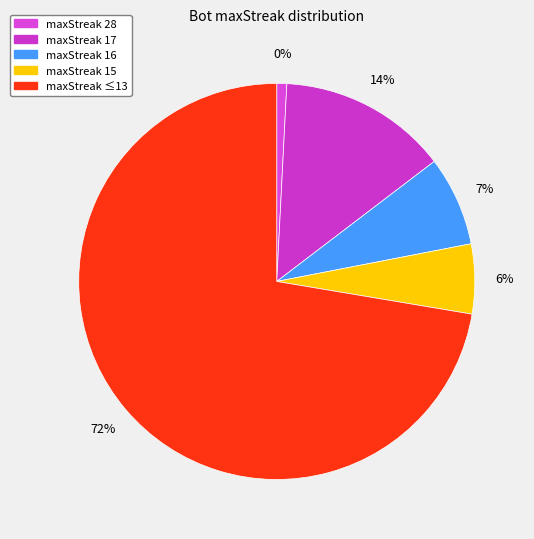

Which slice is the largest?

5